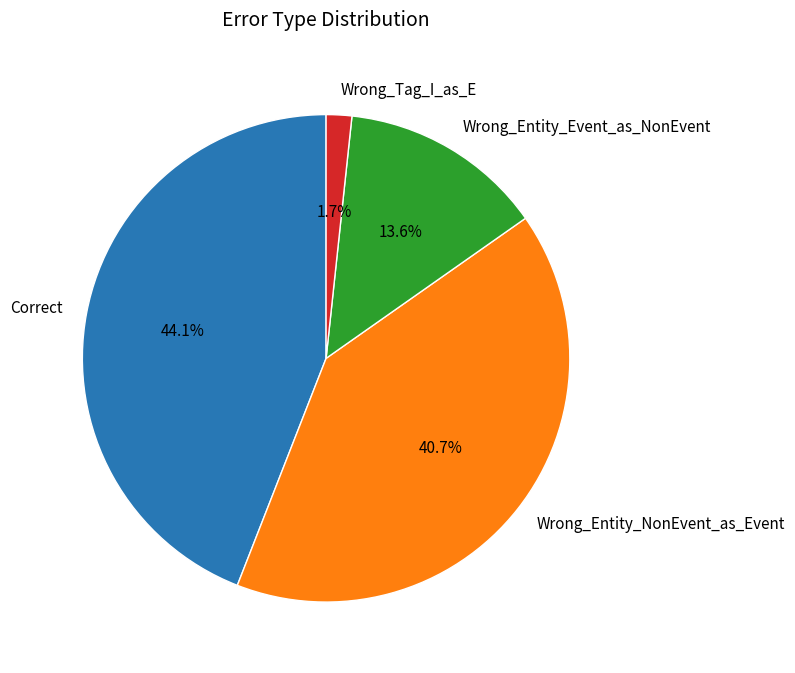

How many slices are in this pie chart?

4